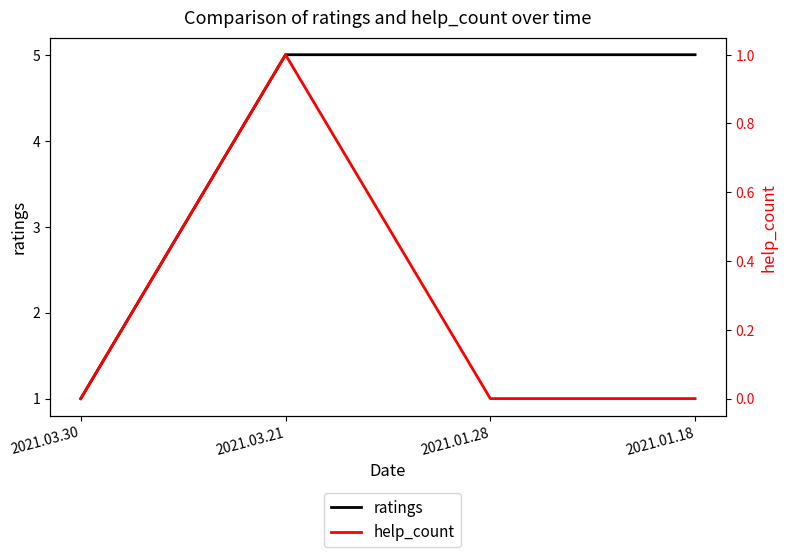

At which category is the sum across all series the highest?

2021.03.21